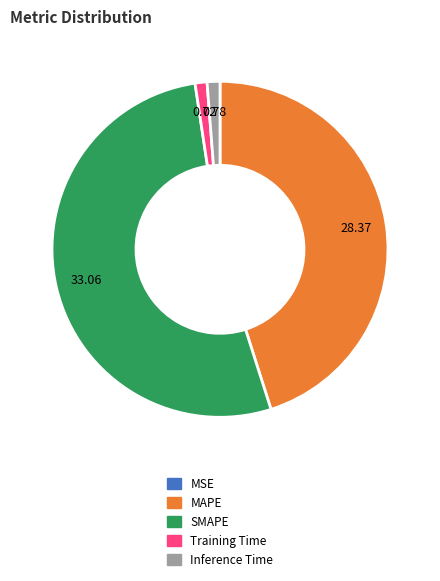

Which has a higher value, SMAPE or Training Time?

SMAPE